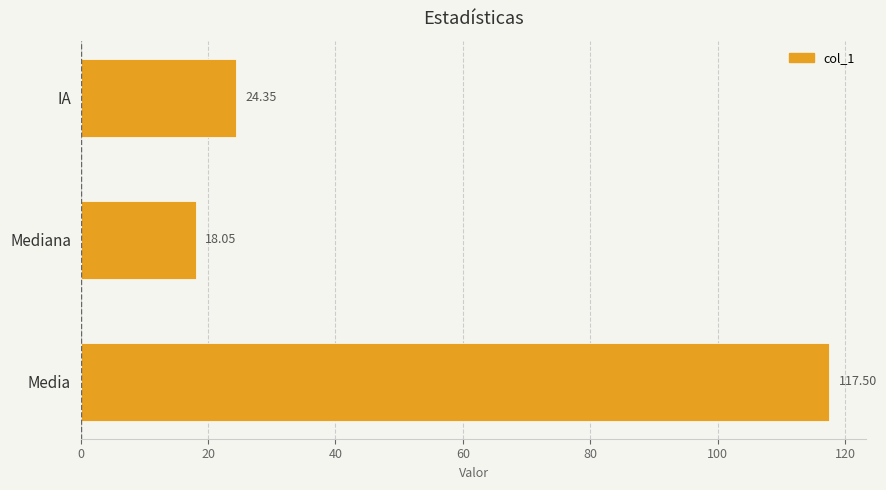

Which has a higher value, IA or Mediana?

IA